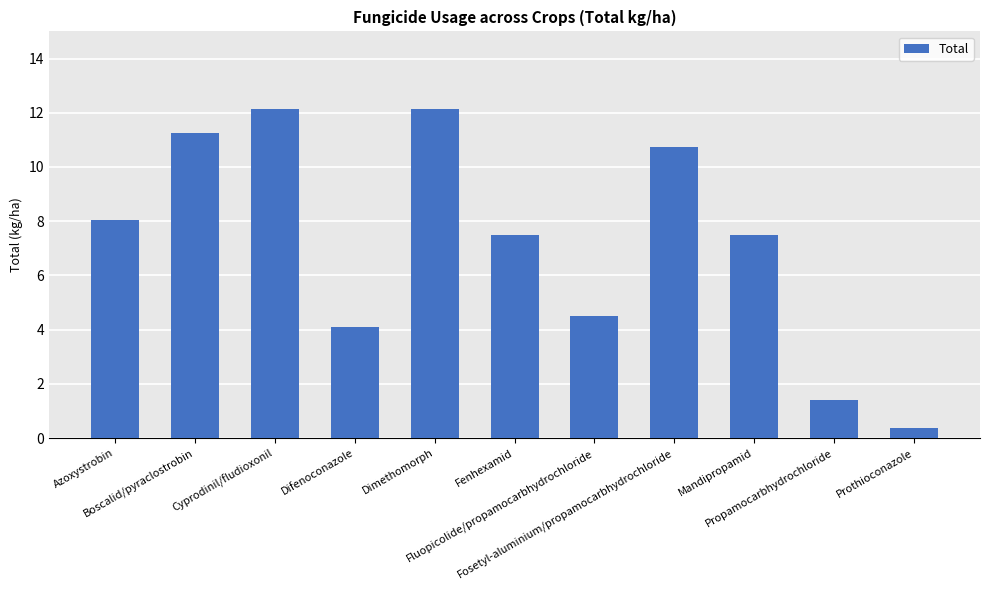

Reading left to right, list all the values displayed in this chart.

8.1	11.2	12.1	4.1	12.1	7.5	4.5	10.7	7.5	1.4	0.4